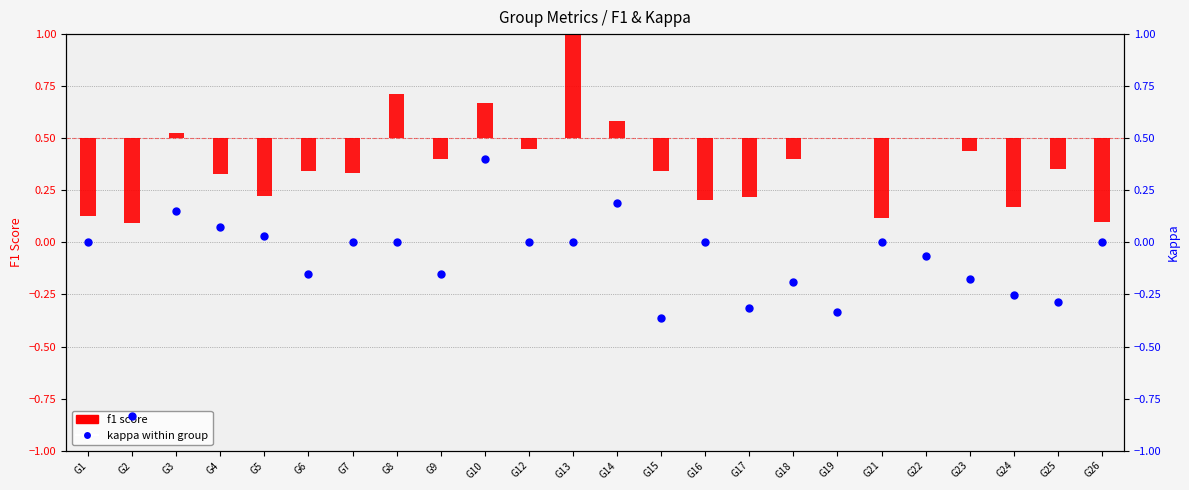

What is the total value across all series at G1?

-0.4